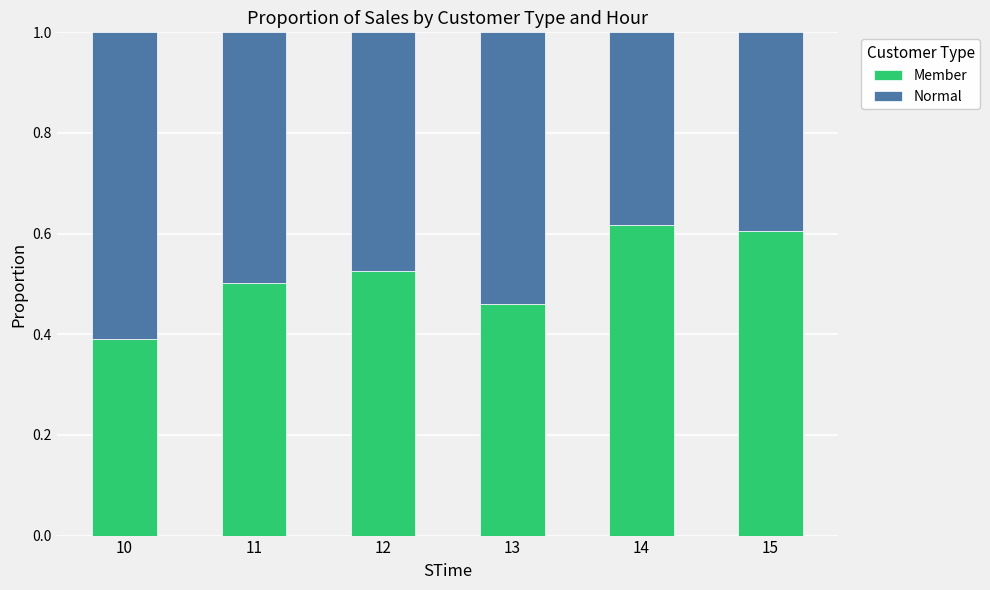

Are the bars horizontal?

No